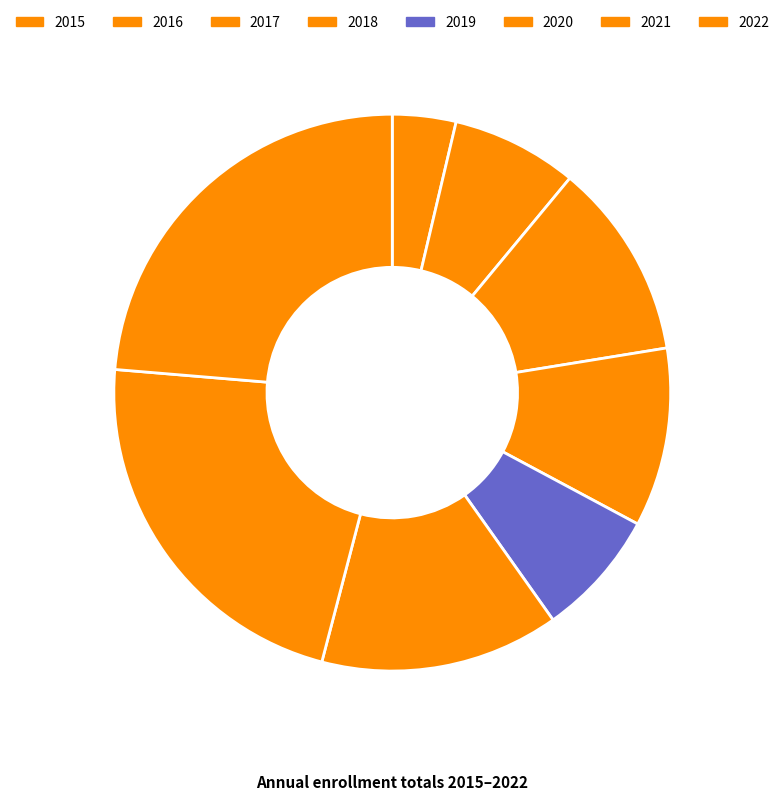

Which slice is the smallest?

2015